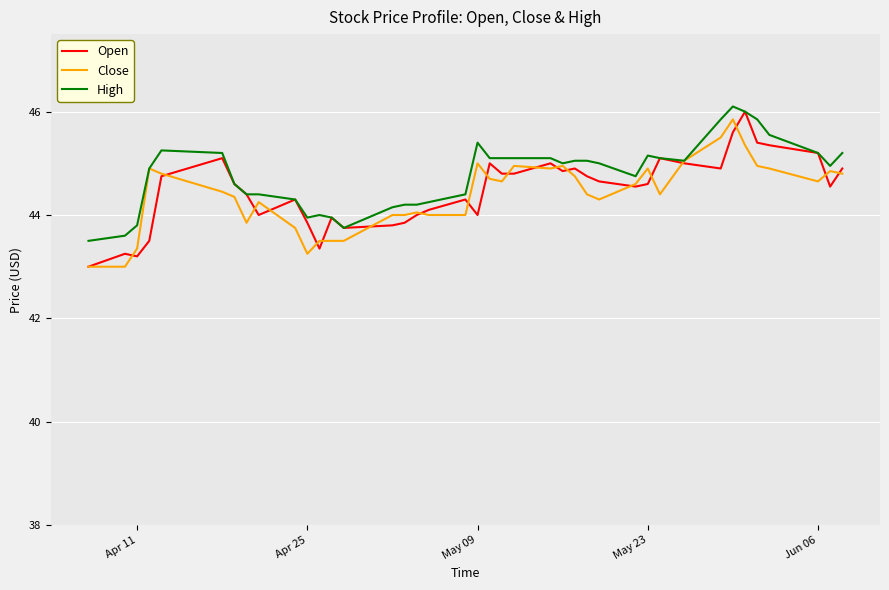

What is the minimum value for High?

43.5